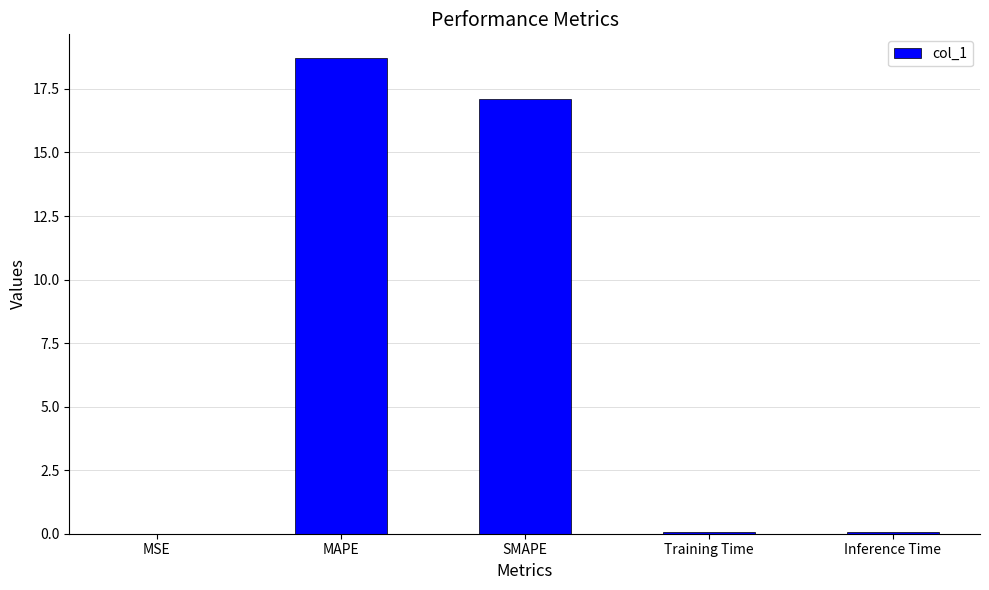

What is the change in value from SMAPE to Inference Time?

-17.0